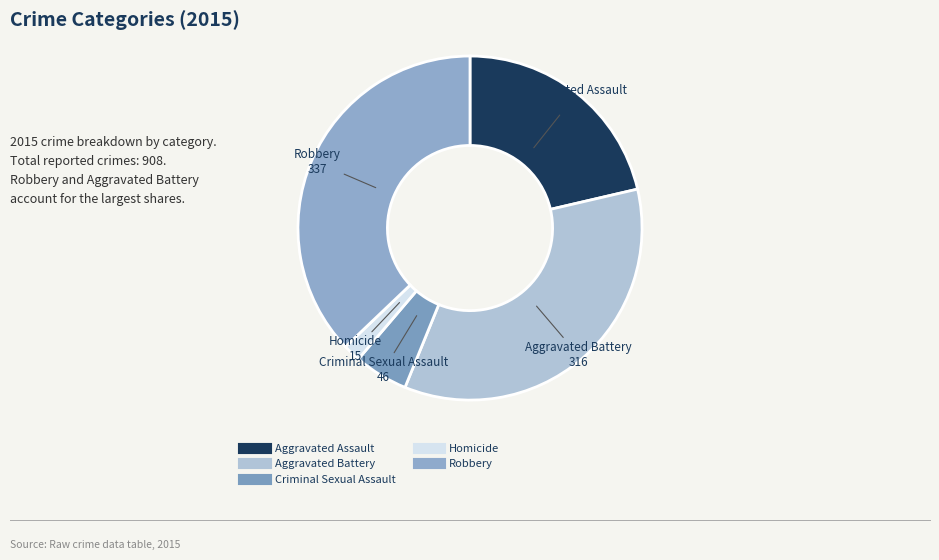

Between Aggravated Battery and Homicide, which is larger?

Aggravated Battery